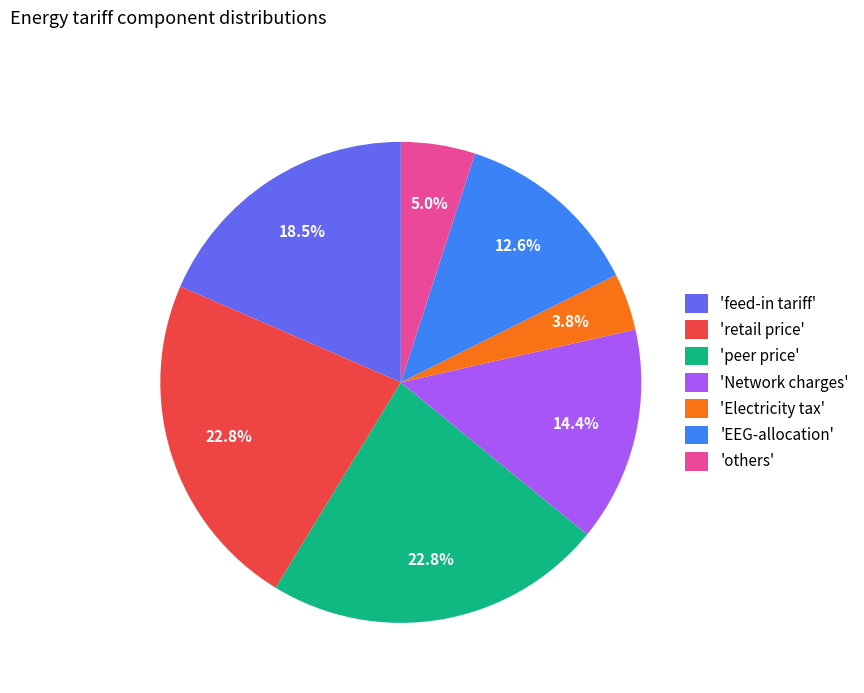

Is there any slice that represents more than half of the pie?

No